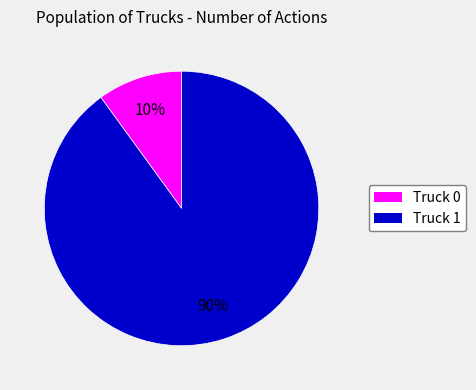

How many segments does this pie chart have?

2